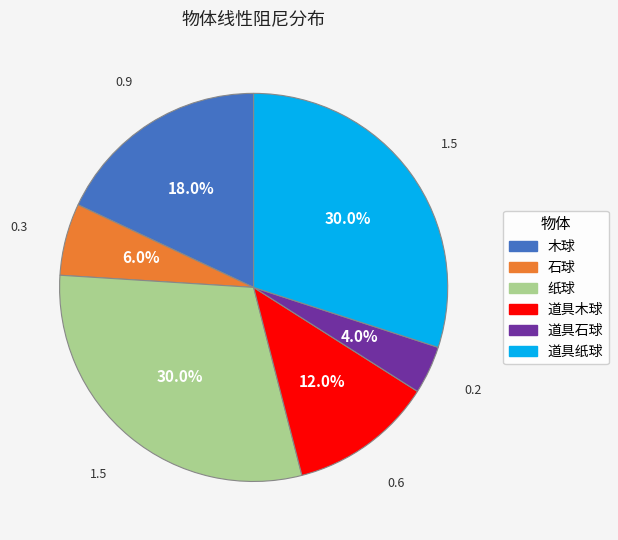

What percentage is the 道具木球 slice, to the nearest percent?

12%